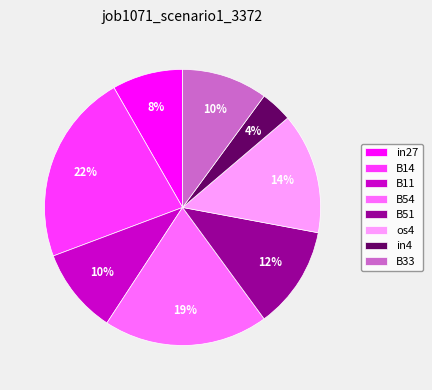

Is B51 the majority of the pie?

No